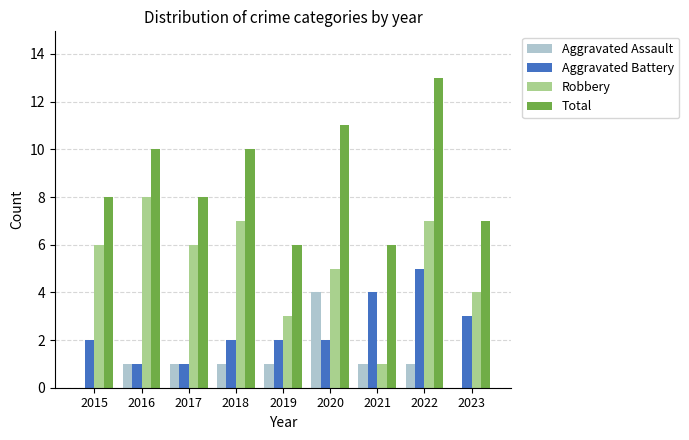

Read the Robbery value at 2017.

6